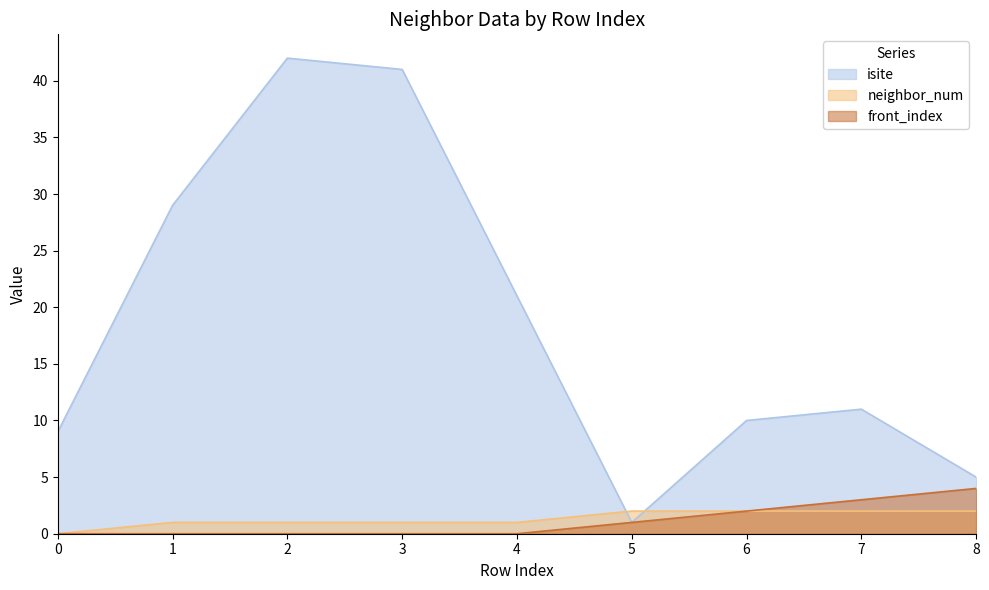

Does the chart have visible grid lines?

No